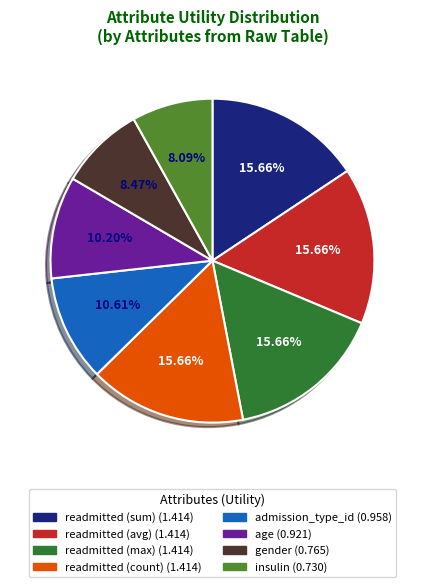

To the nearest percent, what portion does readmitted (count) represent?

16%